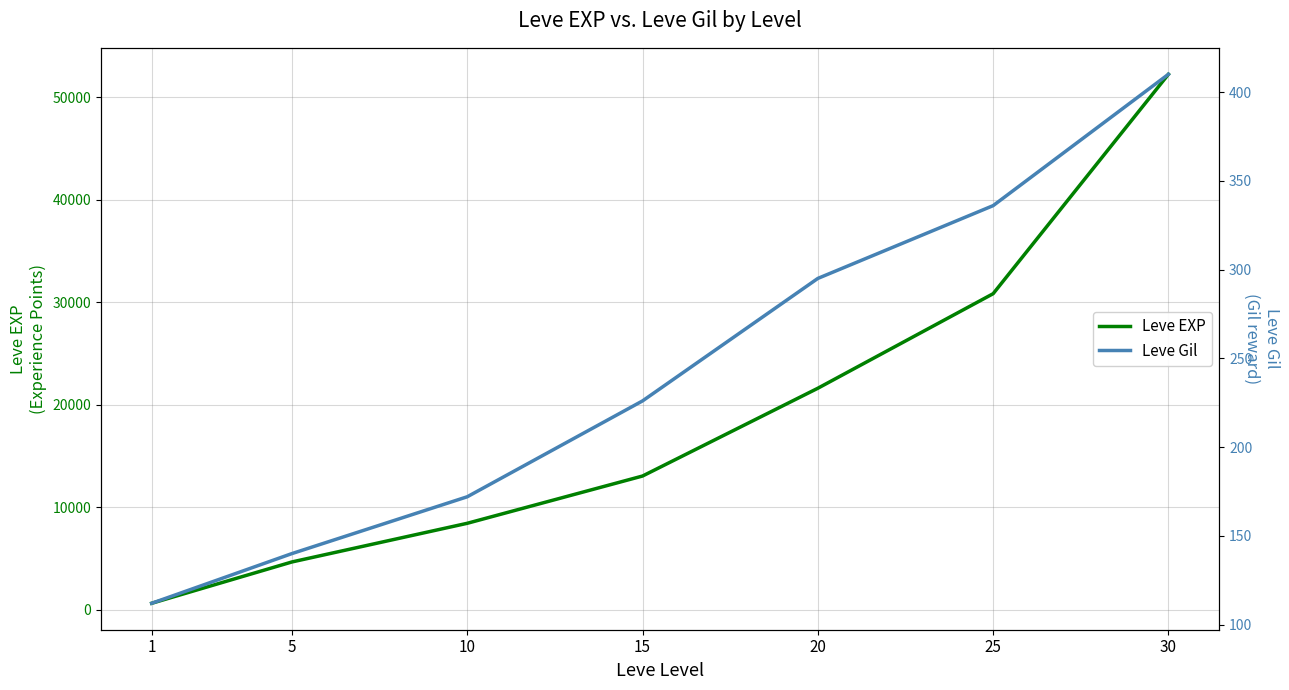

Is this an area chart (filled region under the line)?

No